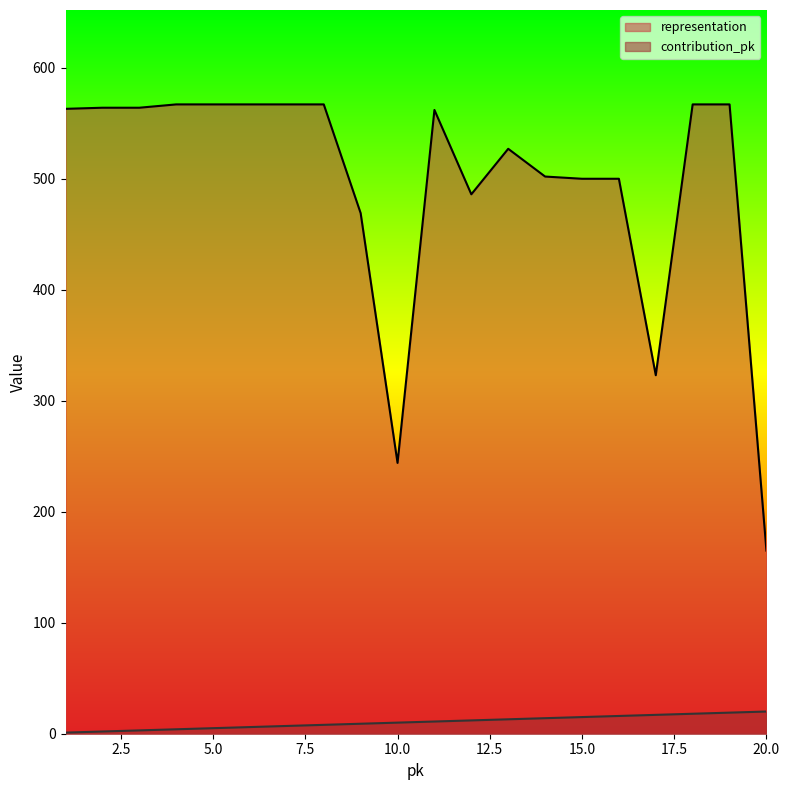

What is the value of the representation point at the 5th from the left?

567